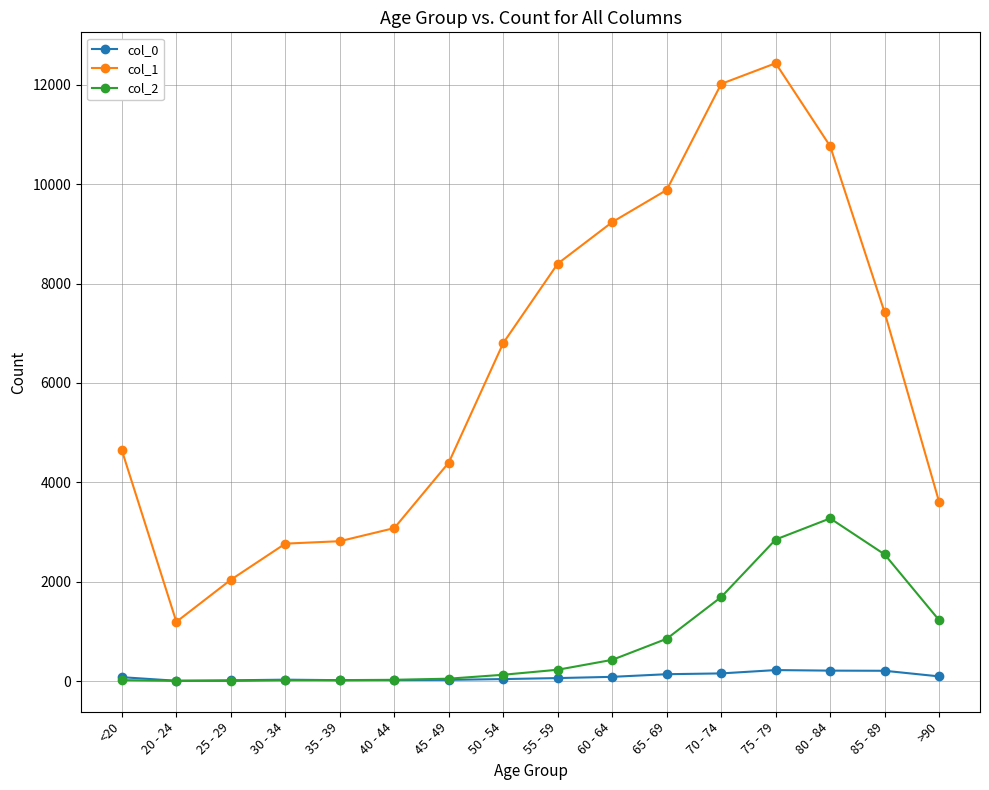

The value of col_1 at 30 - 34 is 2765. True or false?

True